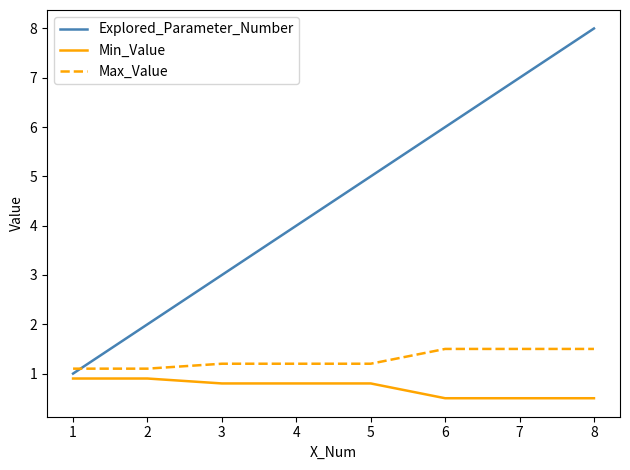

True or false: Max_Value and Min_Value cross at least once.

False